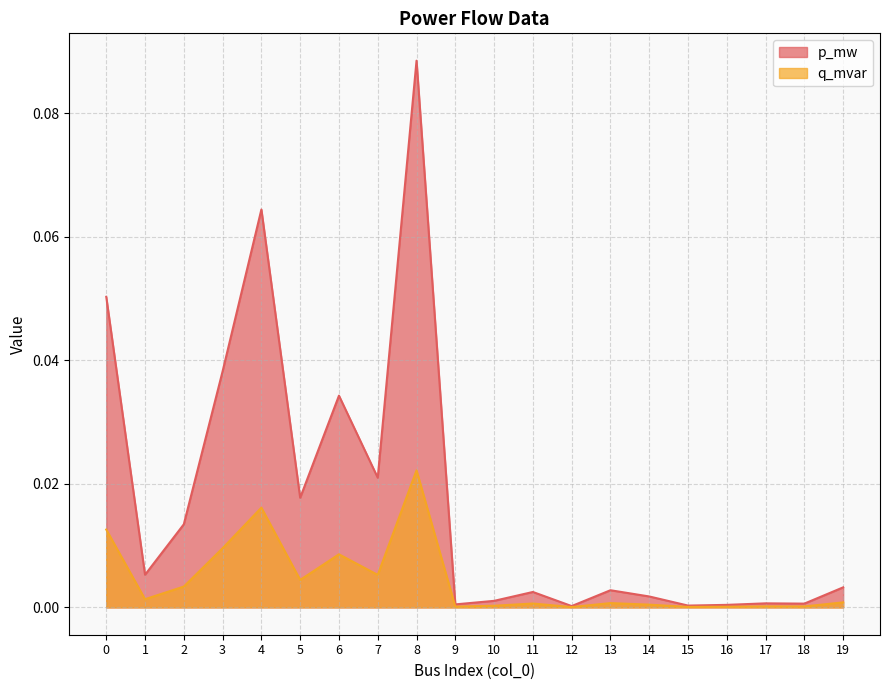

Which category has the highest value in the p_mw series?

8